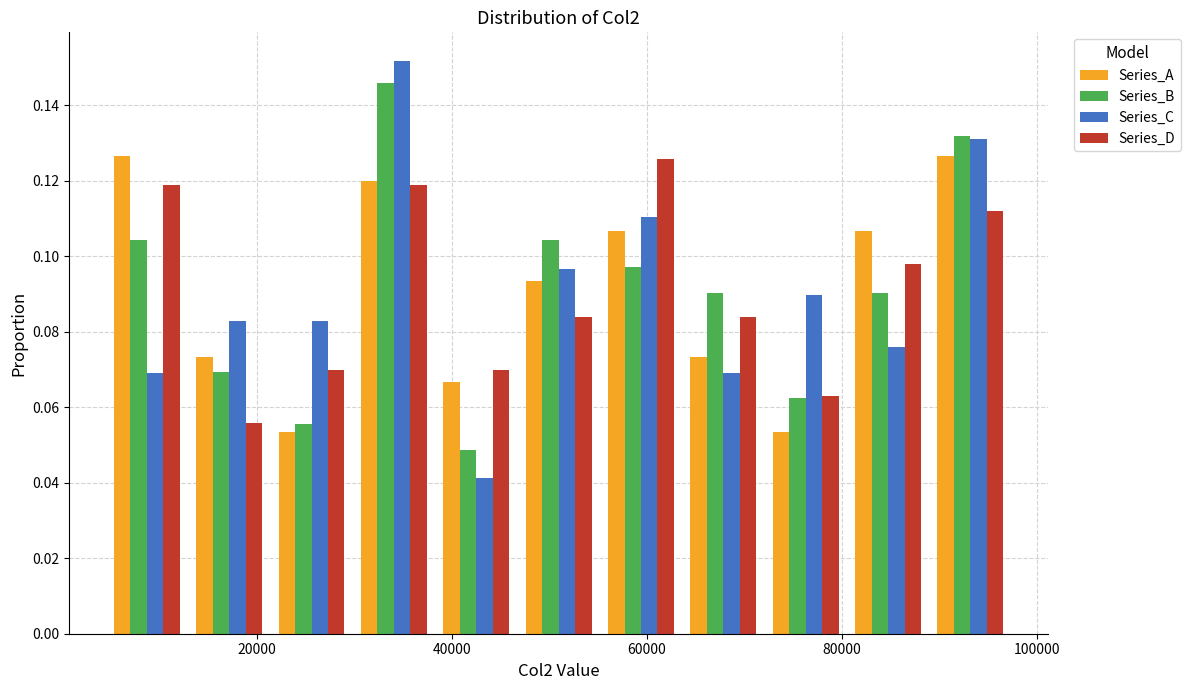

In the Series_B series, which range on the x-axis has the tallest bar?

30000 to 38000